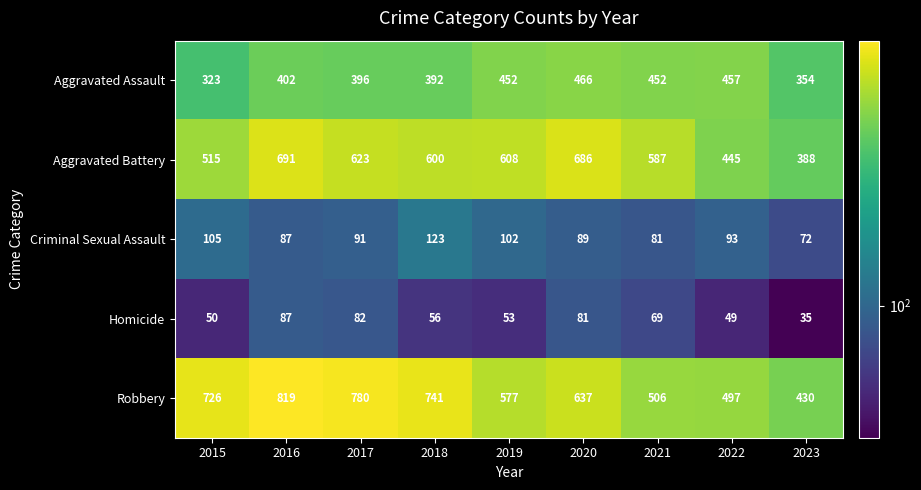

What is the difference between the highest and lowest values at 2019?

555